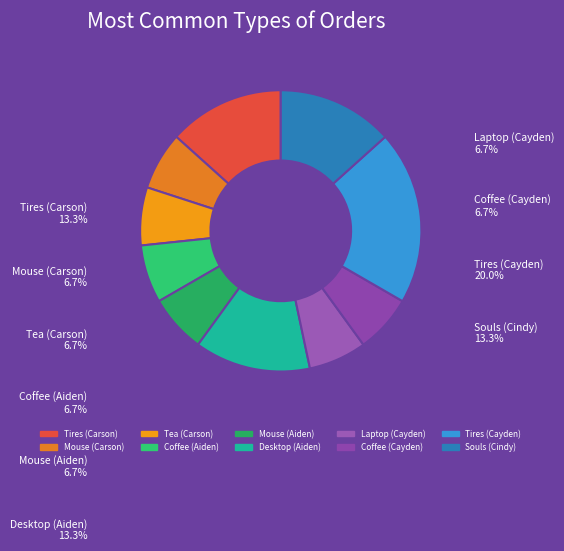

Is Mouse (Aiden) the majority of the pie?

No